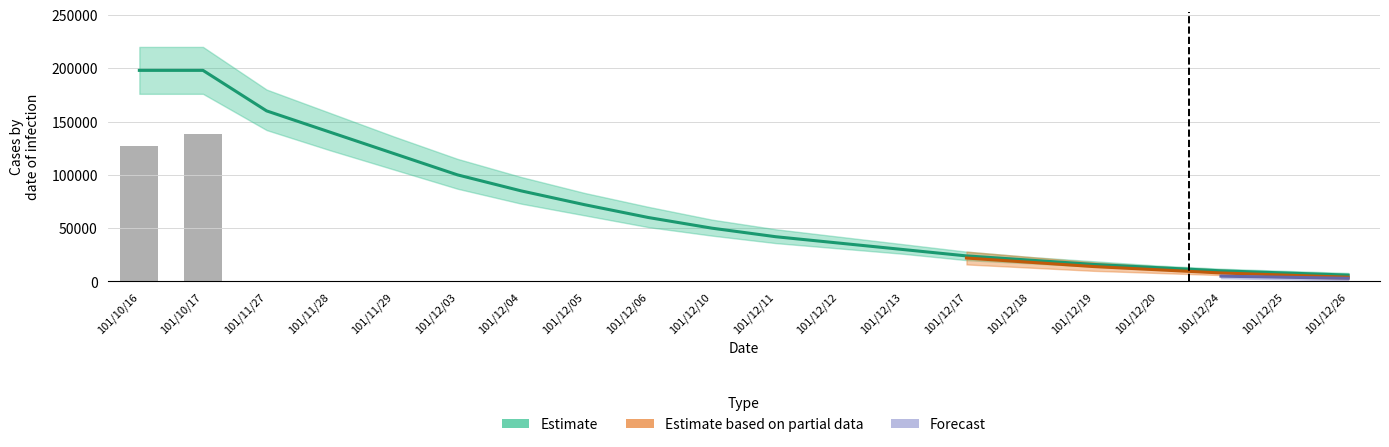

Count the number of data series in this chart.

4